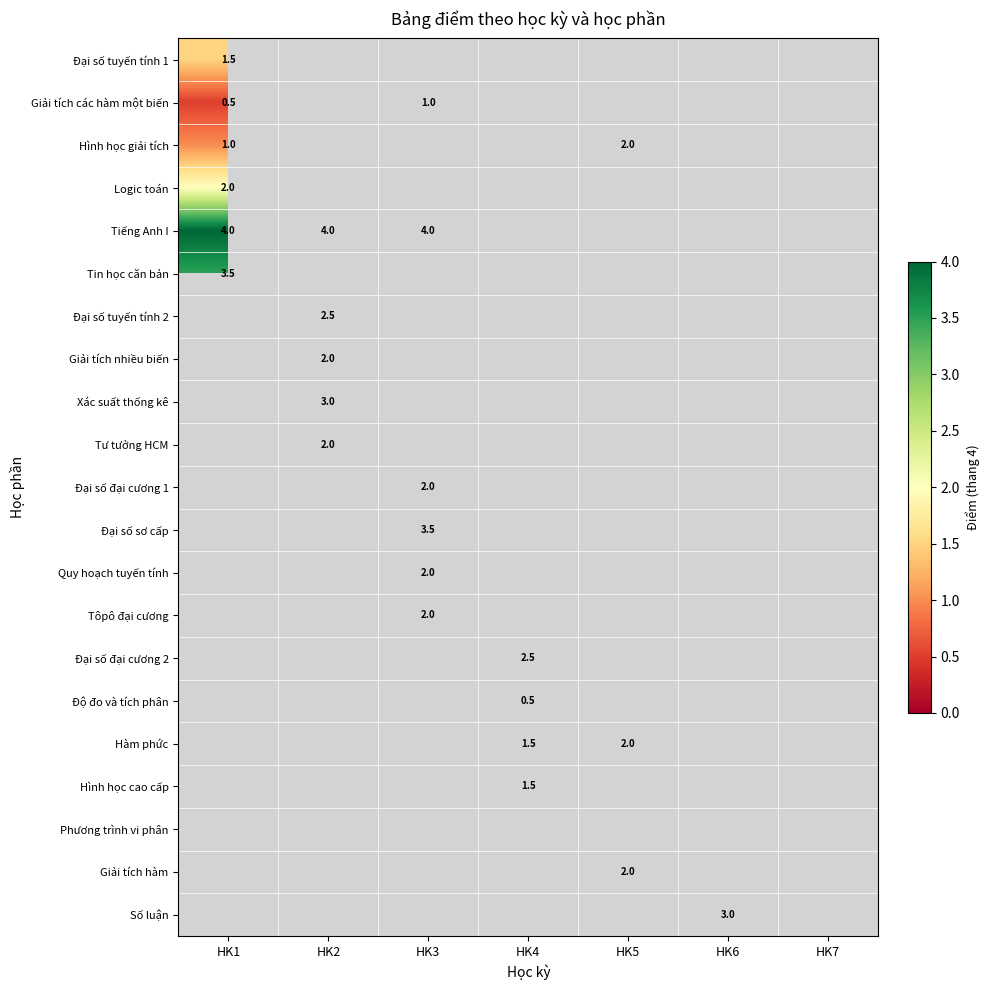

Is it true that Số luận equals 3.0 at HK6?

True